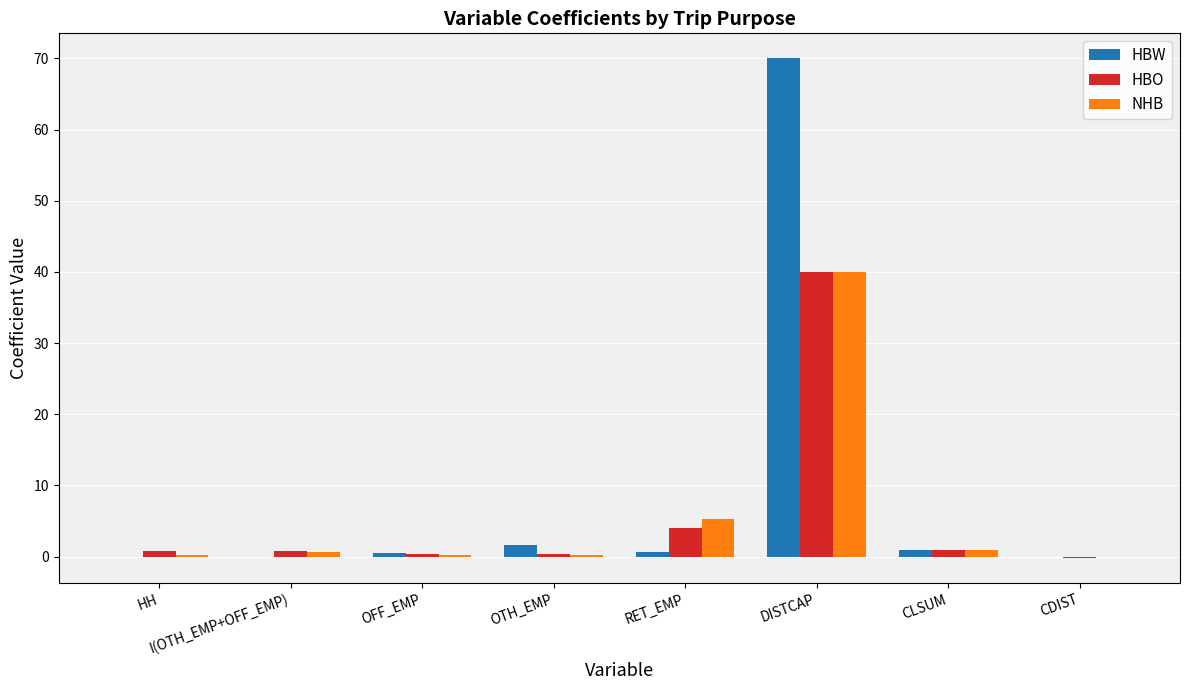

What are all the series names shown in the legend?

HBW, HBO, NHB